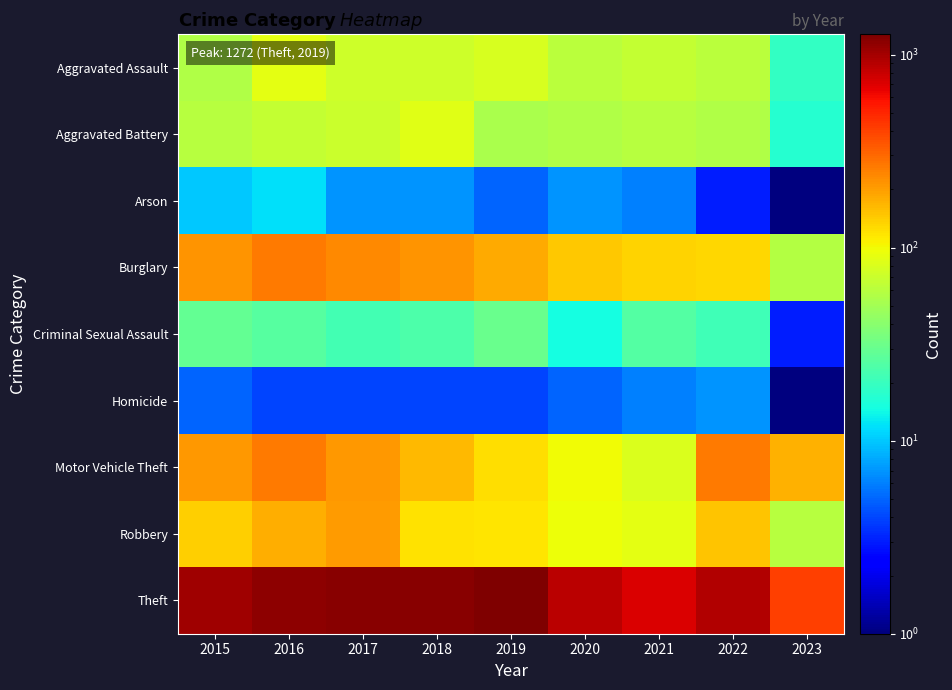

What is the total value across all series at 2018?

1865.0